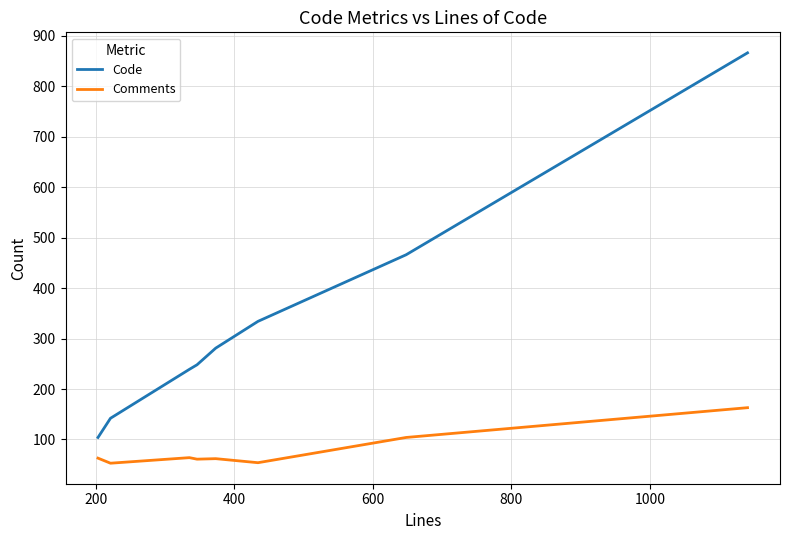

What are all the series names shown in the legend?

Code, Comments